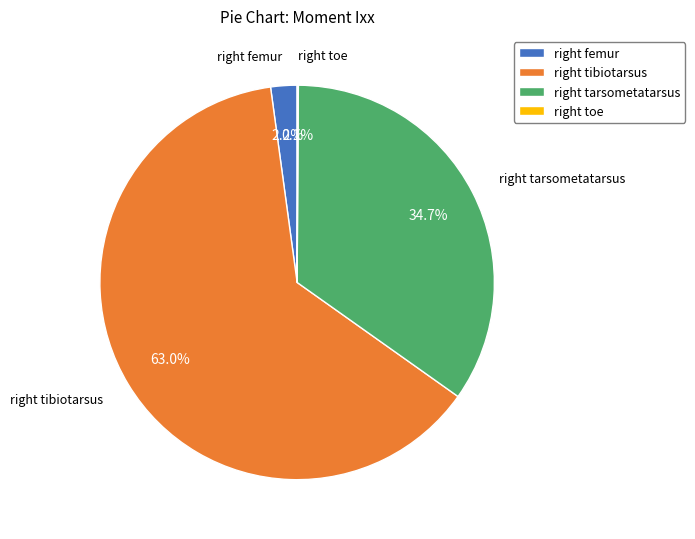

Which category has the biggest portion of the pie?

right tibiotarsus